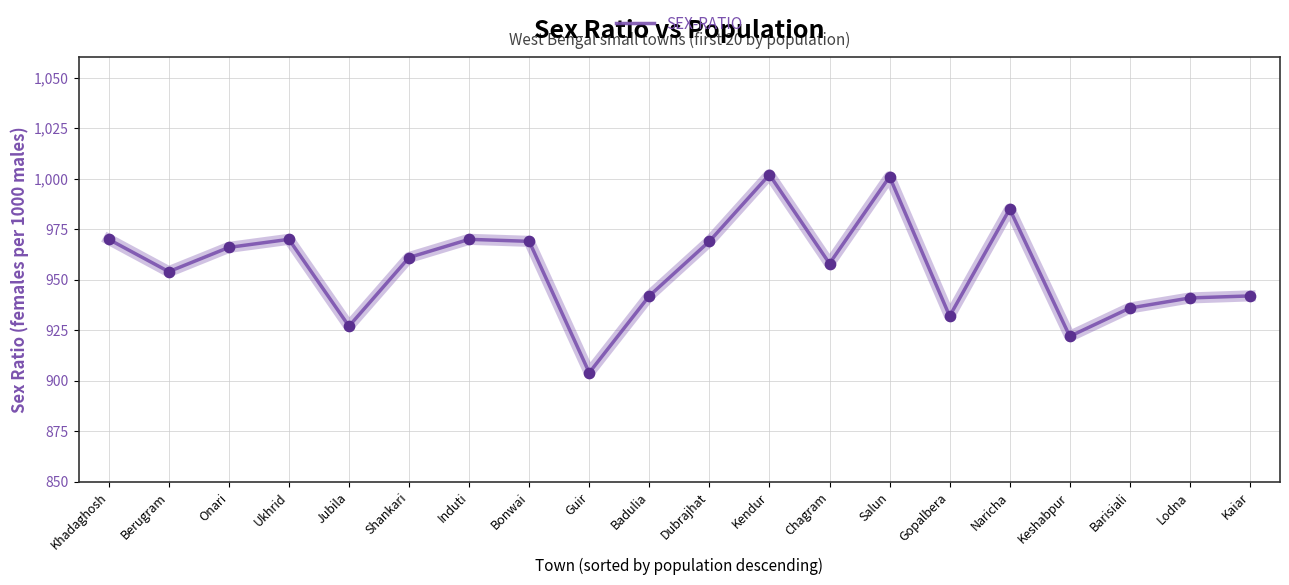

Between Onari and Bonwai, which is larger?

Bonwai